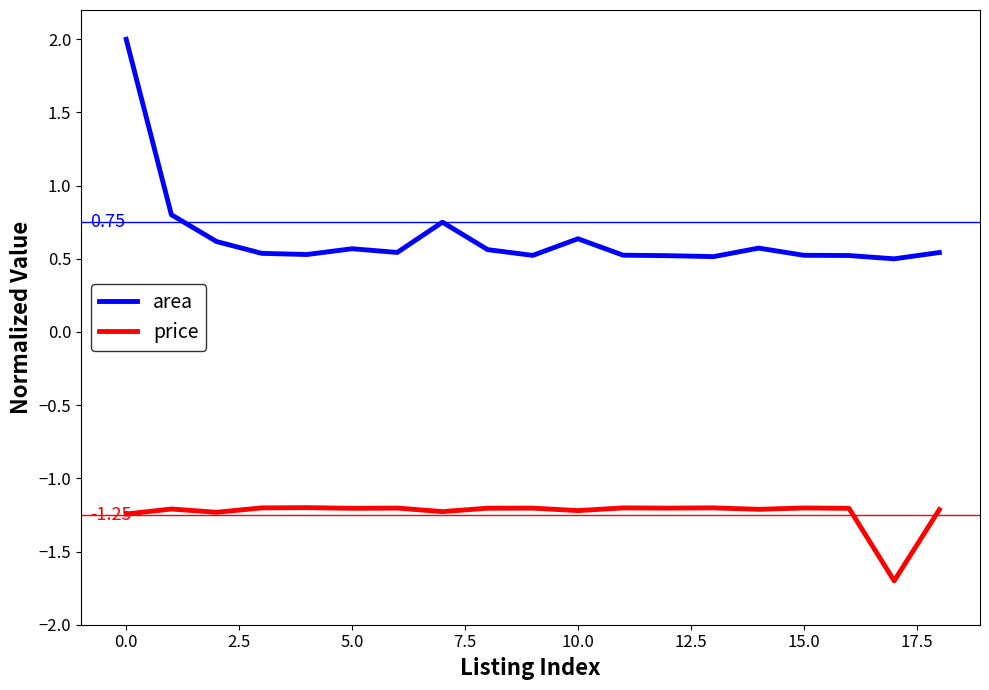

What is the sum of all area values?

12.3